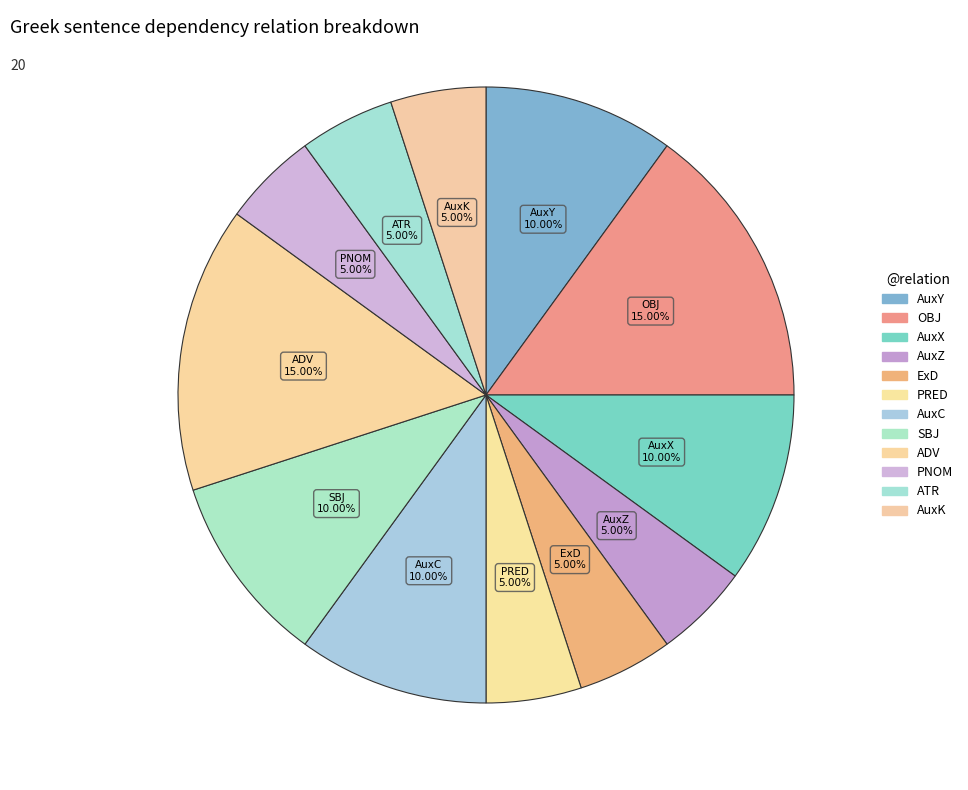

How many slices are in this pie chart?

12